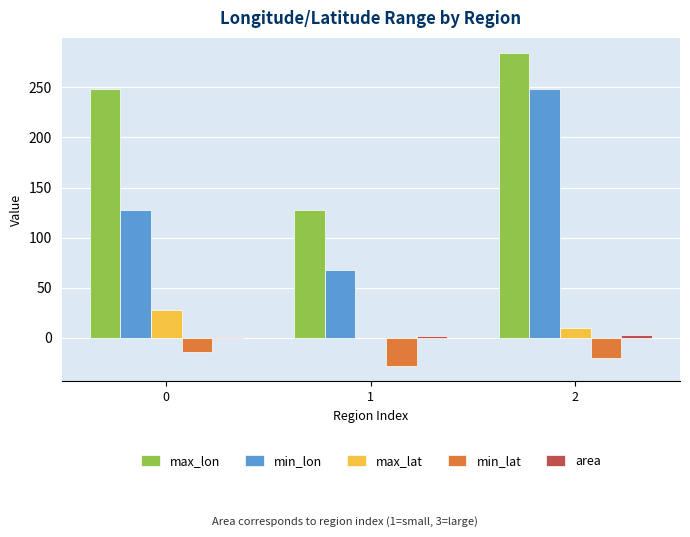

Which series changed the most between 0 and 2?

min_lon